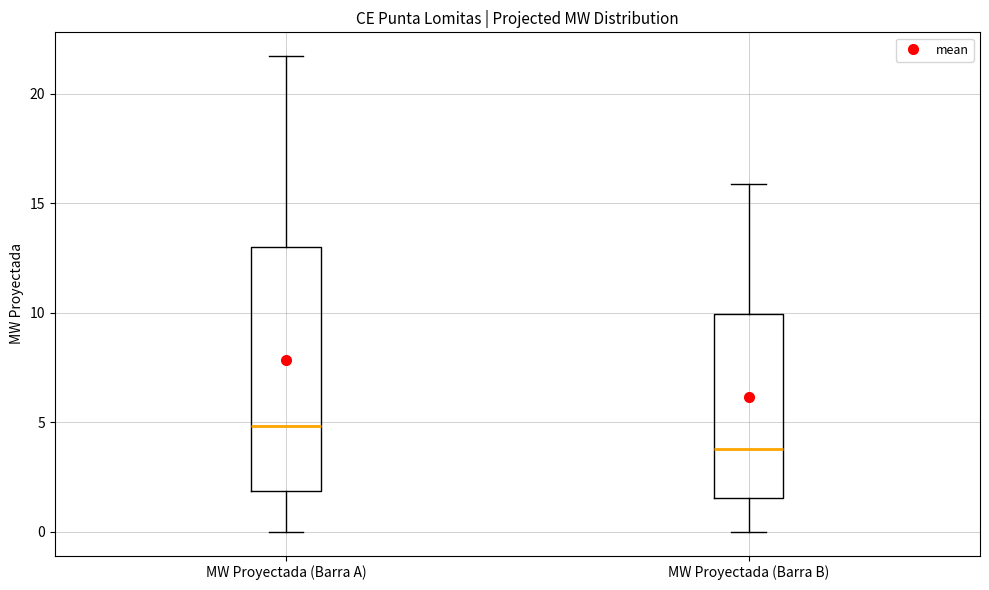

Which box's median line is the highest?

MW Proyectada (Barra A)